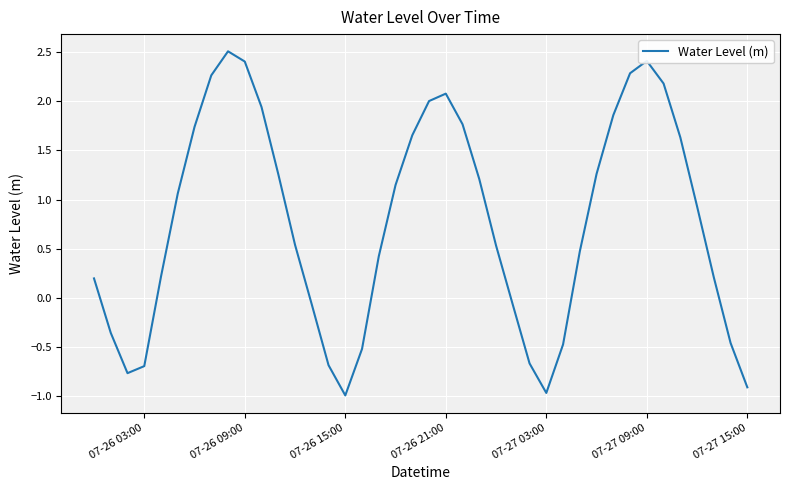

What is the difference between the maximum and minimum values?

3.5